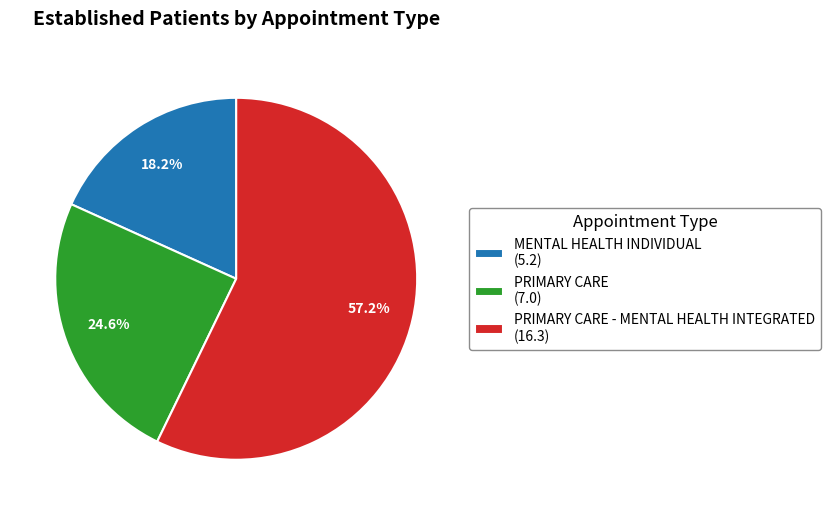

Between MENTAL HEALTH INDIVIDUAL (5.2) and PRIMARY CARE - MENTAL HEALTH INTEGRATED (16.3), which is larger?

PRIMARY CARE - MENTAL HEALTH INTEGRATED (16.3)